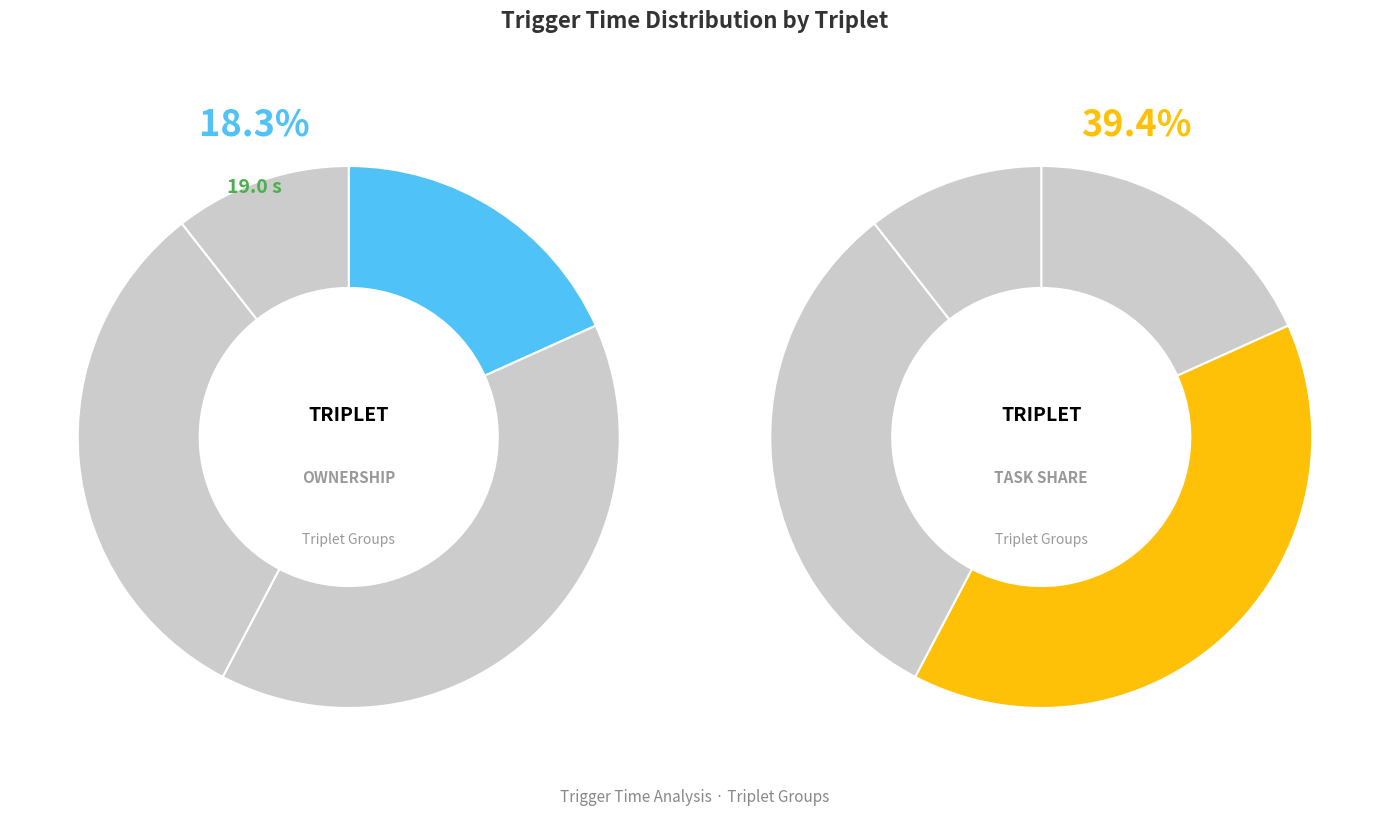

True or false: Triplet 3 accounts for 32% of the total.

True